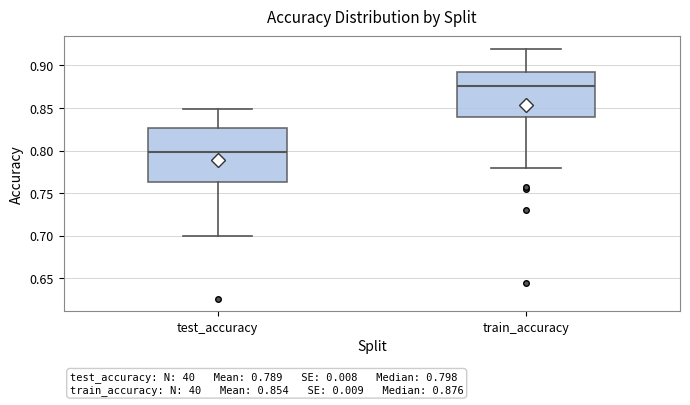

Which box's median line is the highest?

train_accuracy